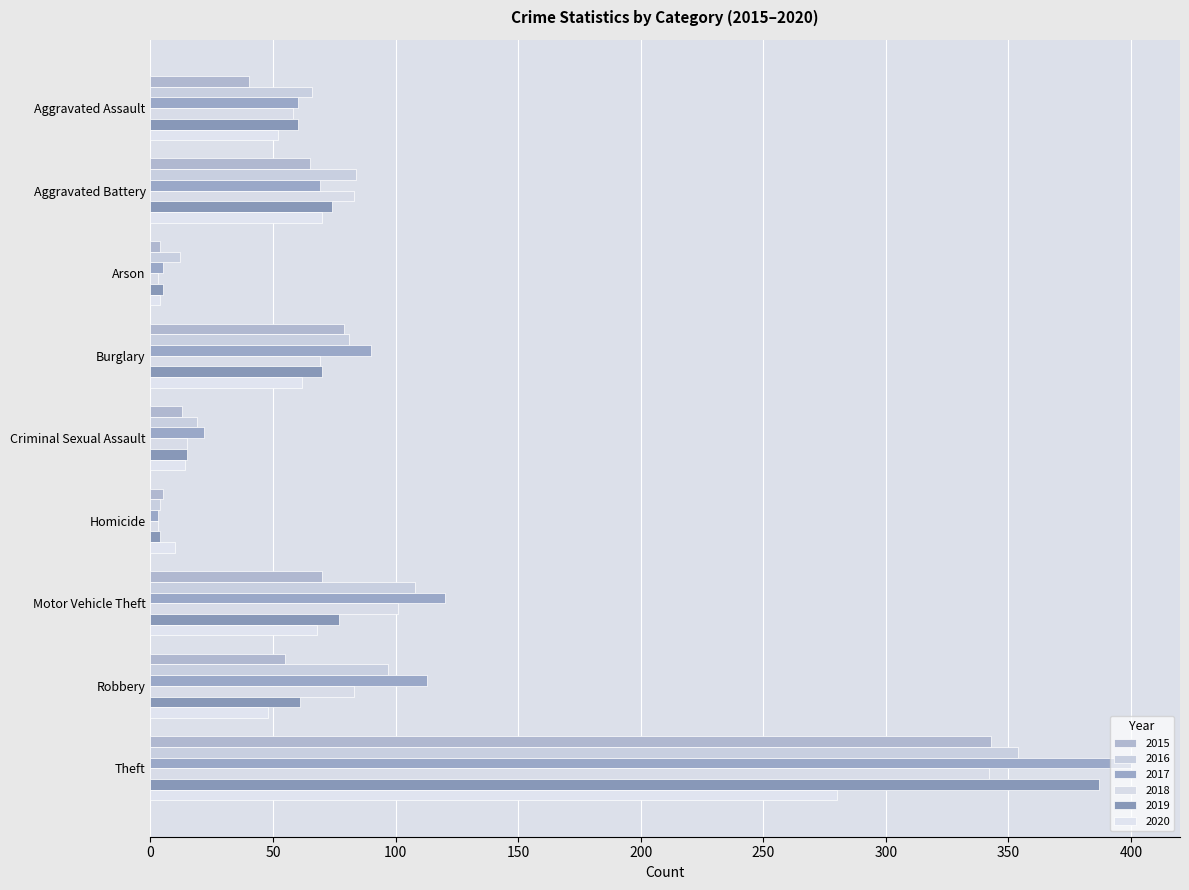

Rank the series at Criminal Sexual Assault from highest to lowest value.

2017, 2016, 2018, 2019, 2020, 2015